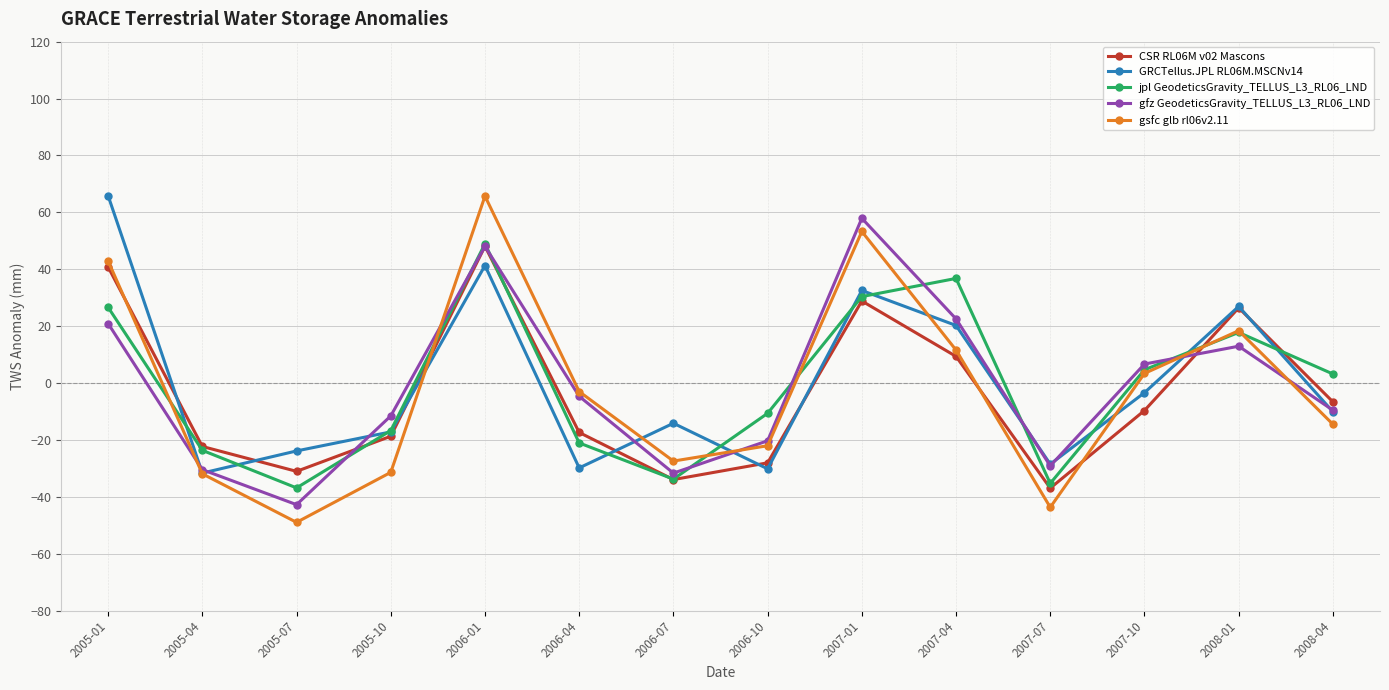

What are all the series names shown in the legend?

CSR RL06M v02 Mascons, GRCTellus.JPL RL06M.MSCNv14, jpl GeodeticsGravity_TELLUS_L3_RL06_LND, gfz GeodeticsGravity_TELLUS_L3_RL06_LND, gsfc glb rl06v2.11